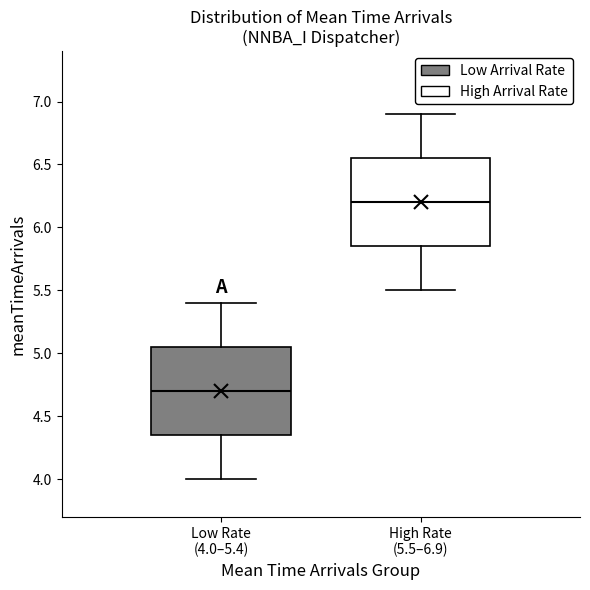

Which box has the highest median line?

High Rate (5.5–6.9)